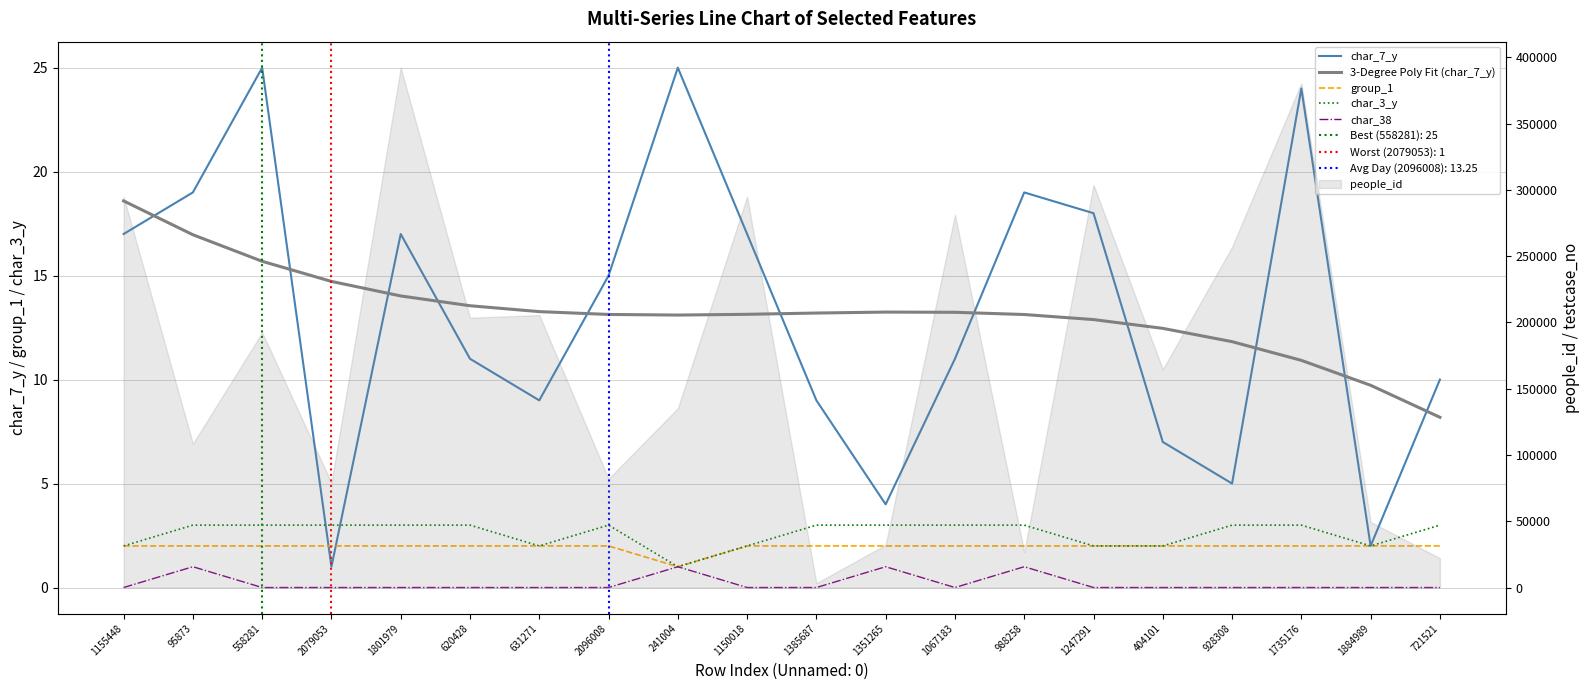

What is the value of the char_3_y point at the 3rd from the left?

3.0